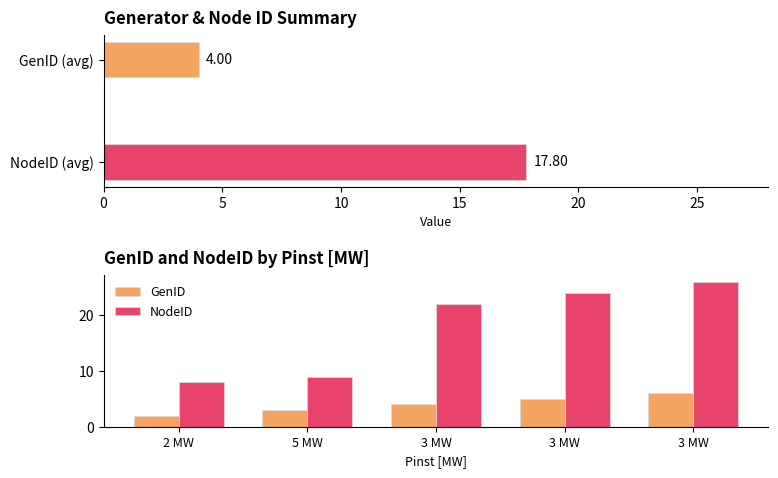

Is it true that GenID equals 3 at 3 MW?

False